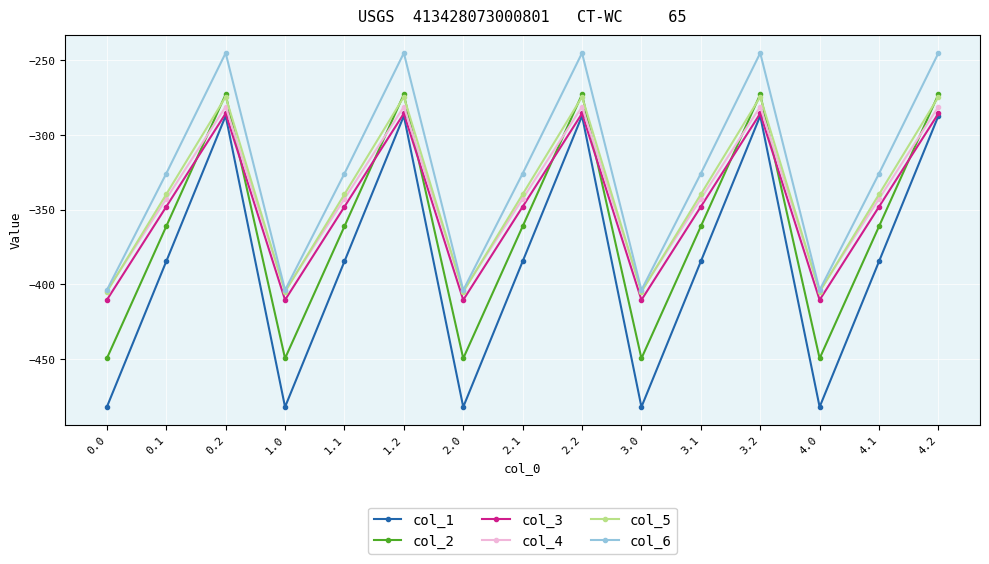

Between which two adjacent categories do col_2 and col_4 first intersect?

0.1 and 0.2